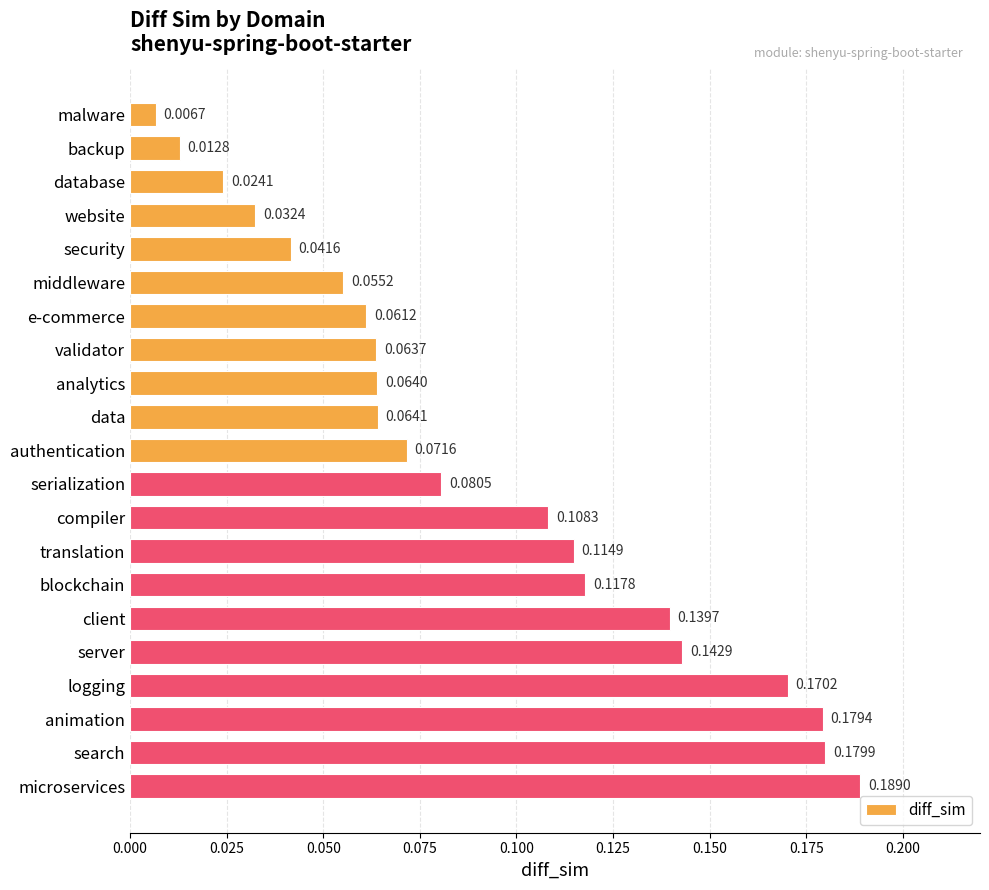

List the labels in order of value, largest first.

microservices, search, animation, logging, server, client, blockchain, translation, compiler, serialization, authentication, data, analytics, validator, e-commerce, middleware, security, website, database, backup, malware